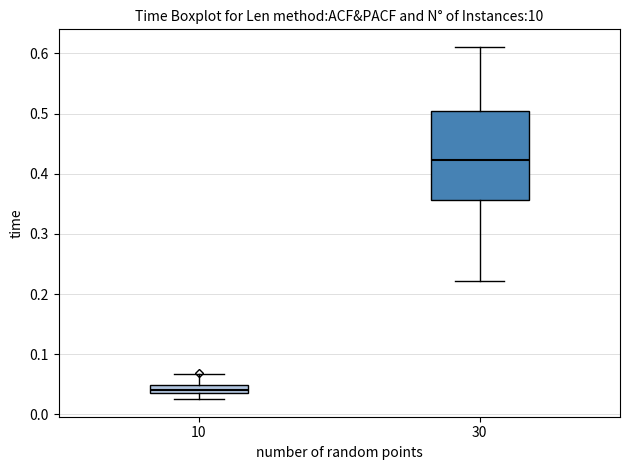

Where does the upper whisker of the box at x = 10 end on the y-axis? The values are not printed on the chart, so give them approximately, as read against the axis.

0.07